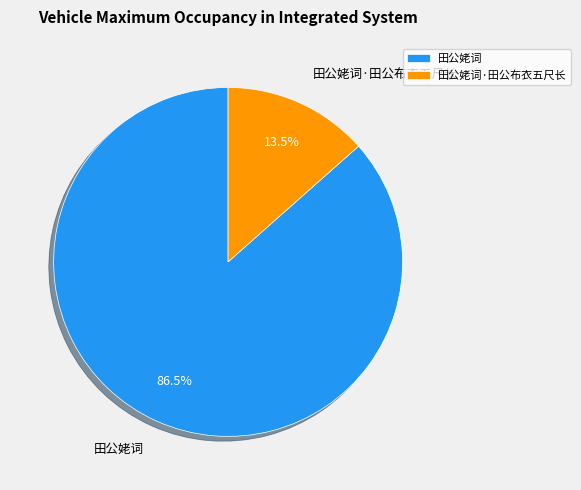

Count the number of slices in the pie.

2